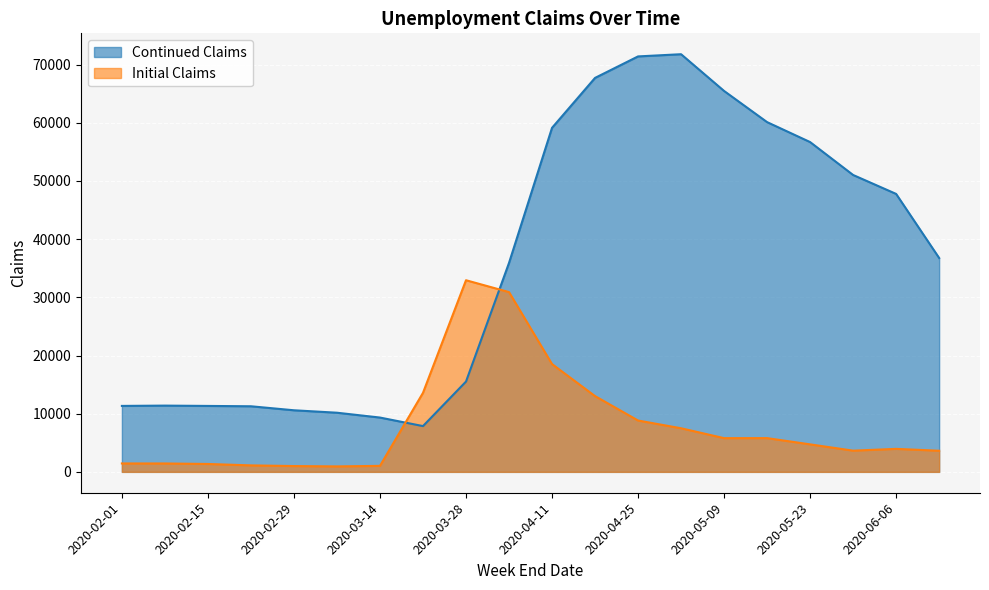

What is the minimum value shown in the chart?

938